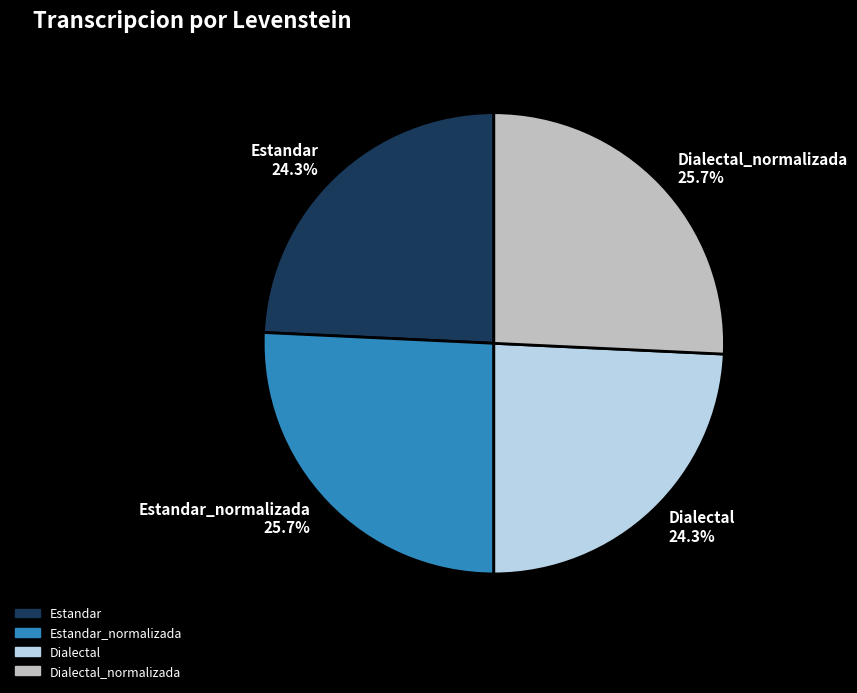

To the nearest percent, what portion does Estandar represent?

24%